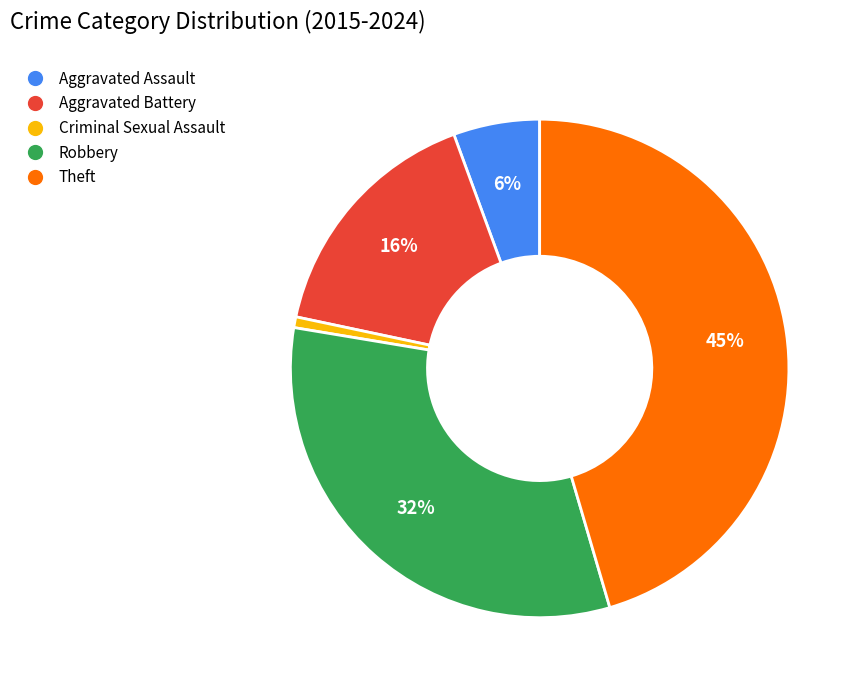

Is the sum of Criminal Sexual Assault and Aggravated Battery greater than half?

No